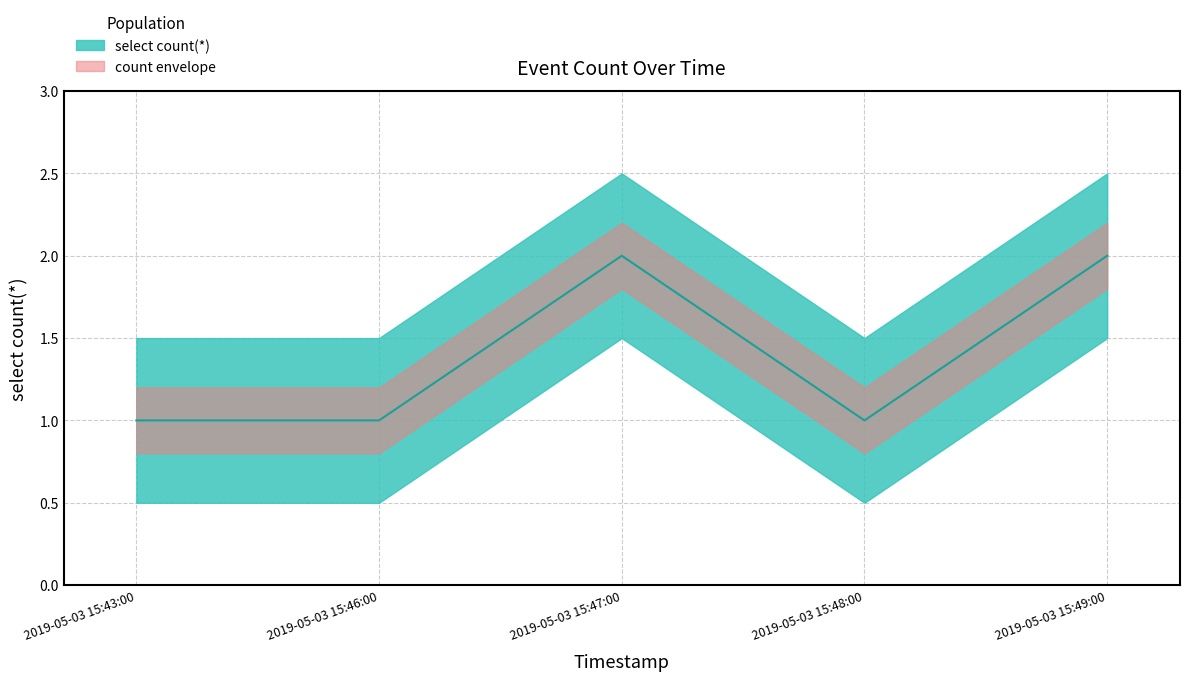

Reading left to right, what are all the values shown in this chart?

2019-05-03 15:43:00=1	2019-05-03 15:46:00=1	2019-05-03 15:47:00=2	2019-05-03 15:48:00=1	2019-05-03 15:49:00=2